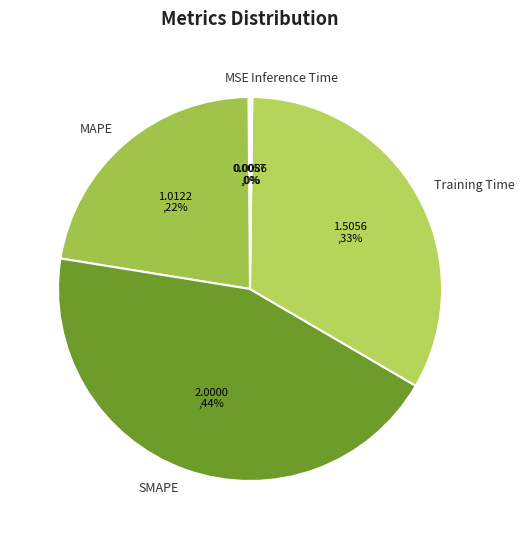

Is there a majority slice in this chart?

No